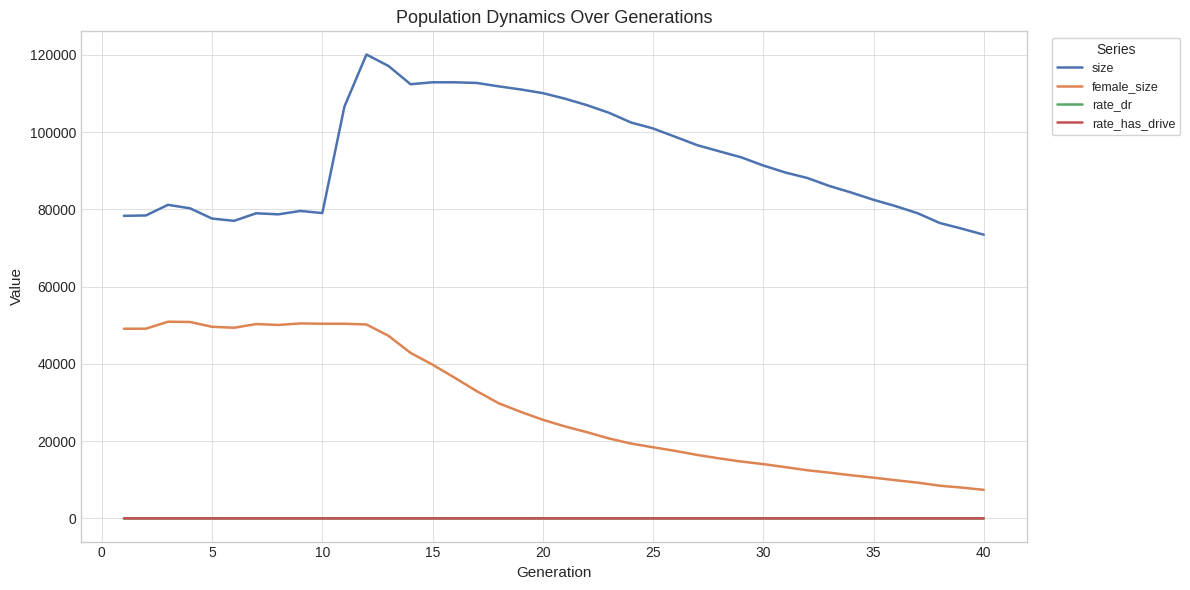

What is the highest value of the size series?

120094.0